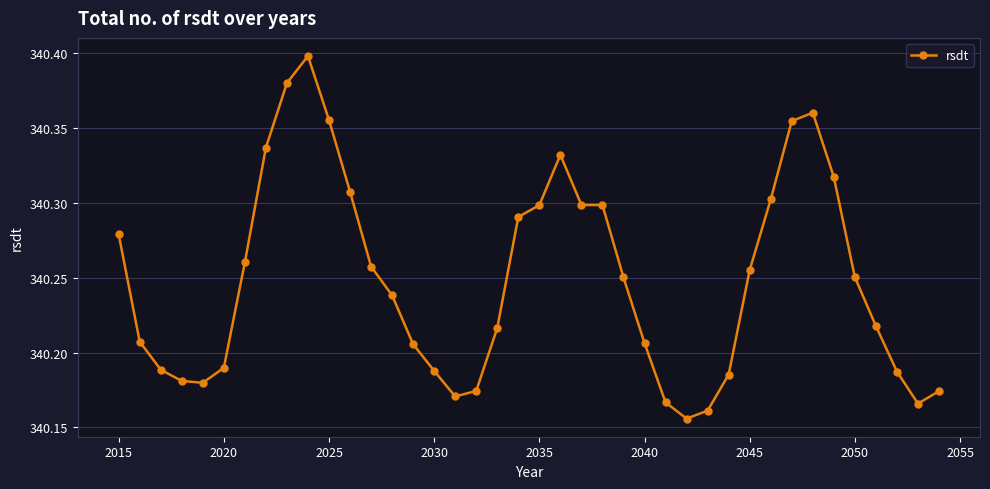

True or false: there are more than 2 points higher than both neighbors.

True